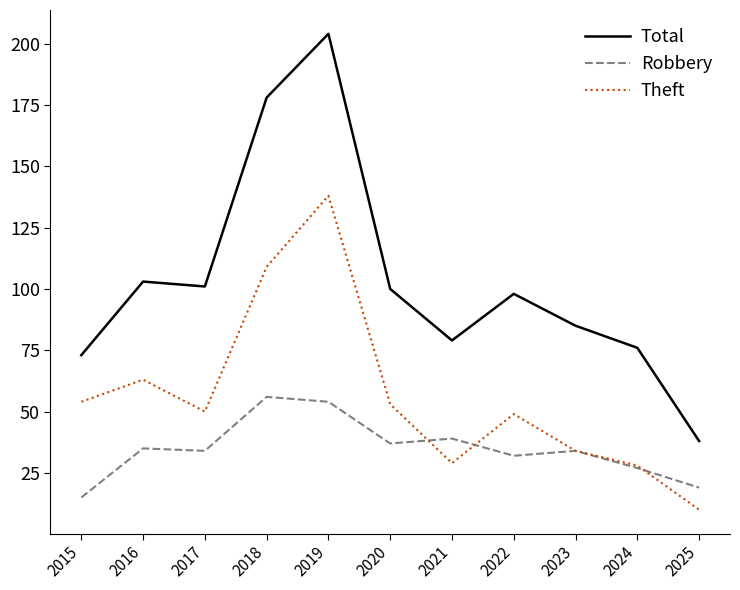

What is the smallest value displayed?

10